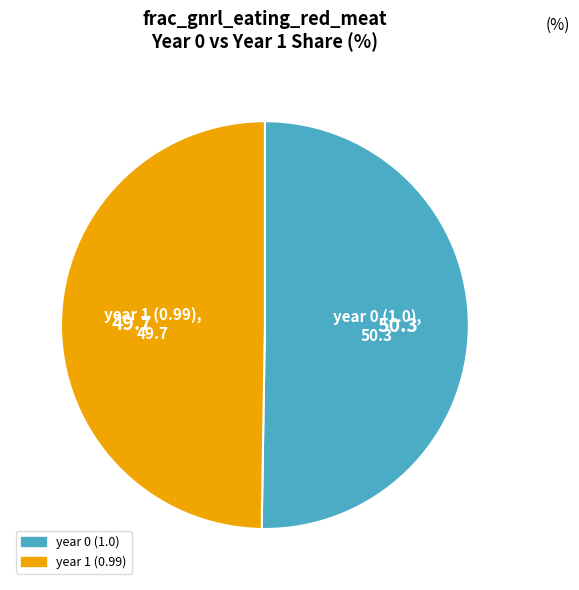

Rank the categories by value from highest to lowest.

year 0 (1.0), year 1 (0.99)